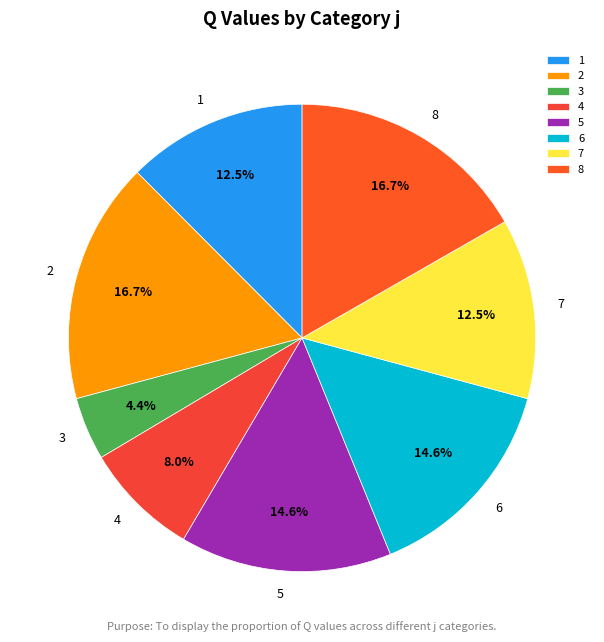

Does 6 account for over 50% of the chart?

No